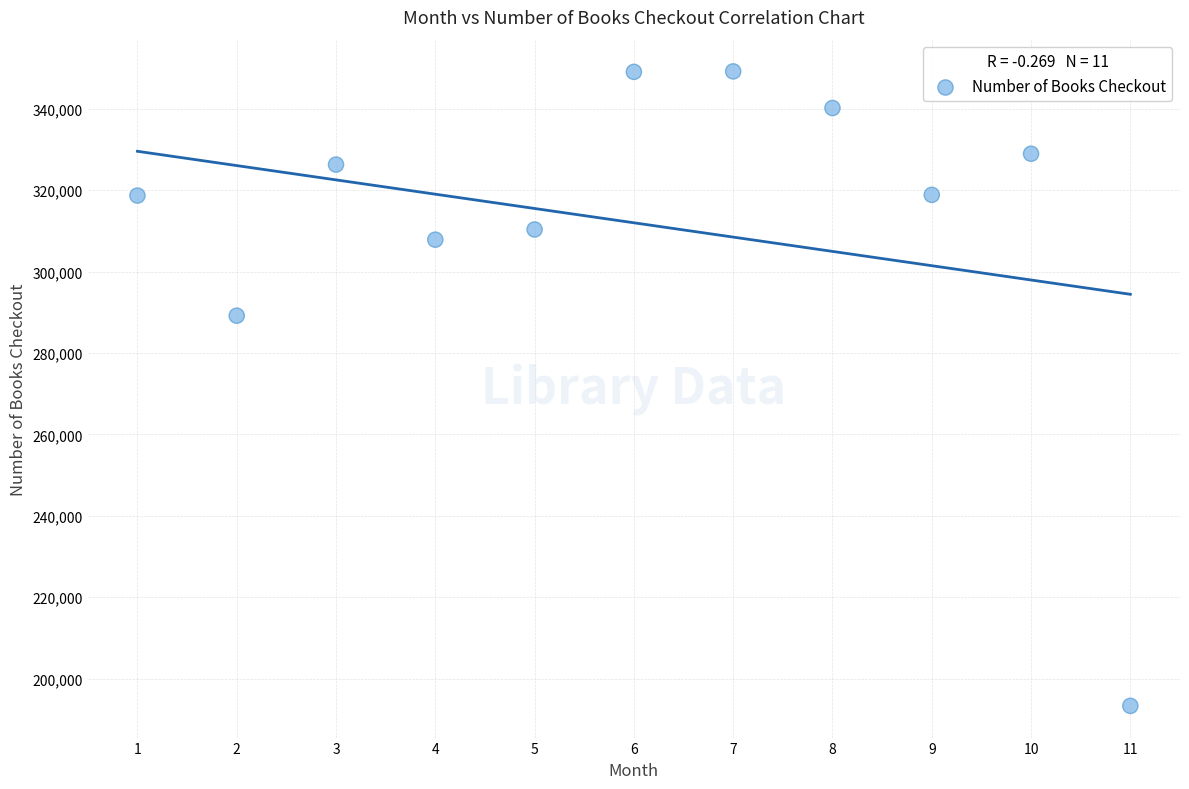

What Y value in the scatter plot is closest to 271255?

289182